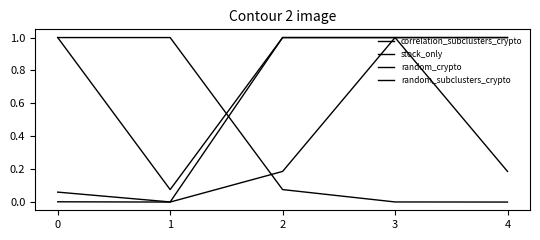

At which category is the sum across all series the highest?

3